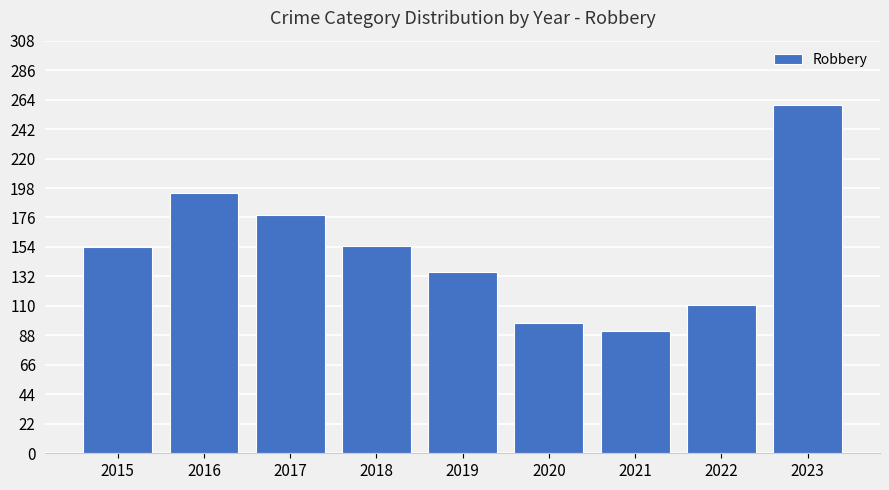

What is the value of the 5th bar from the left?

135